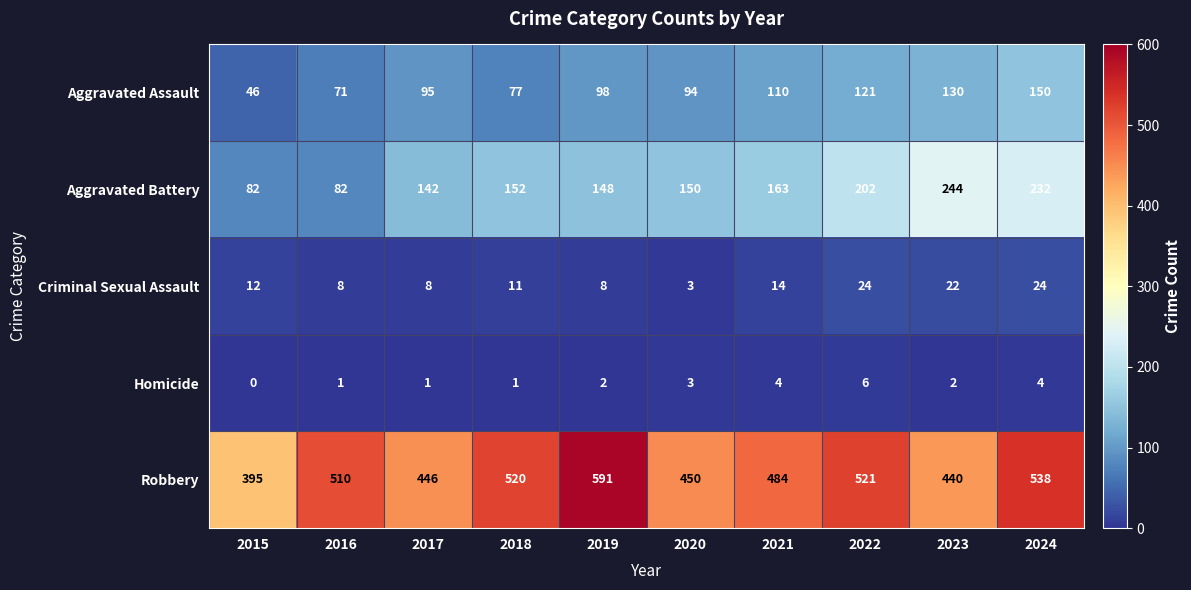

What is the difference between the highest and lowest values at 2019?

589